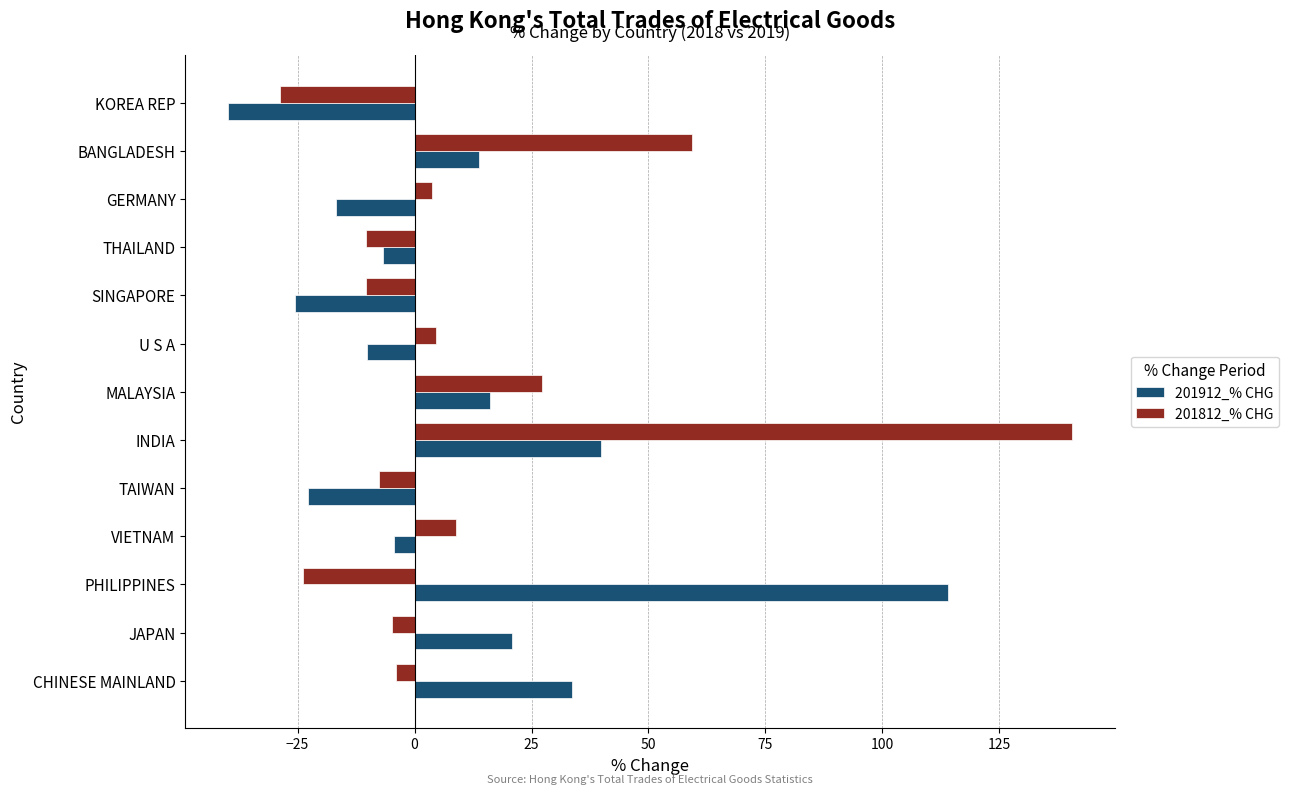

At INDIA, list the series in order from largest to smallest.

201812_% CHG, 201912_% CHG